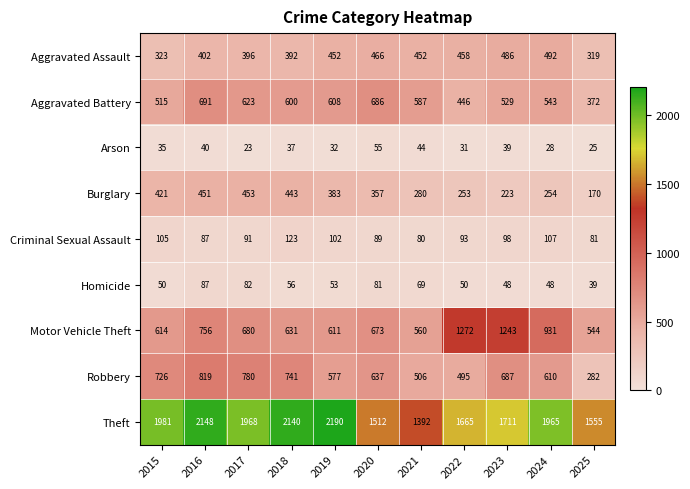

What is the difference between the Criminal Sexual Assault values at 2022 and 2023?

5